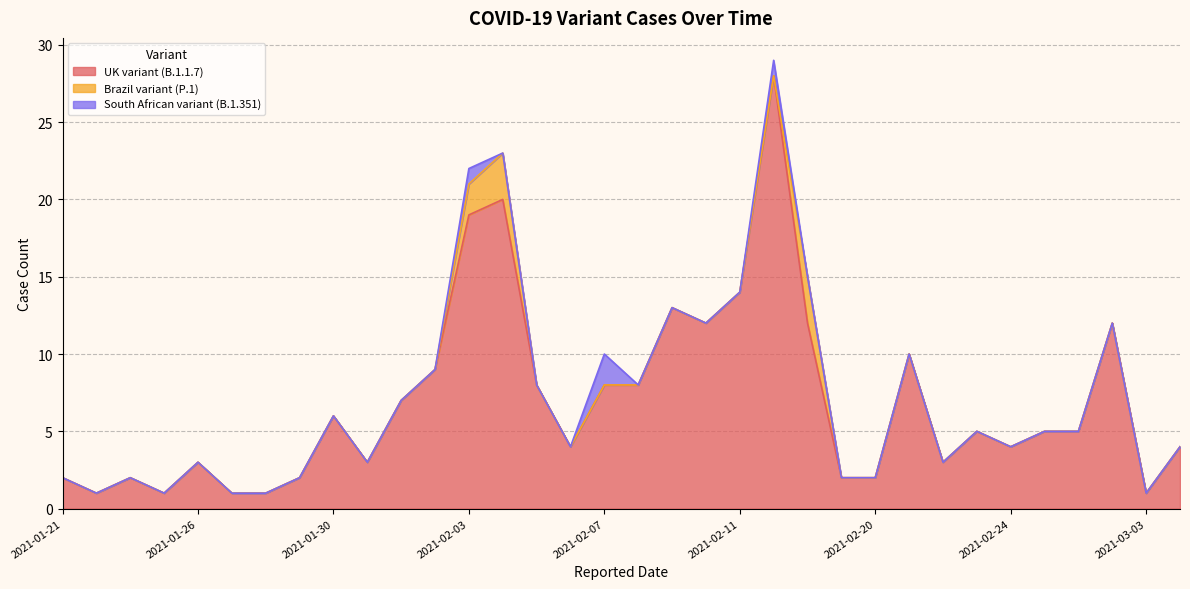

How many Brazil variant (P.1) values are between 0 and 1?

31